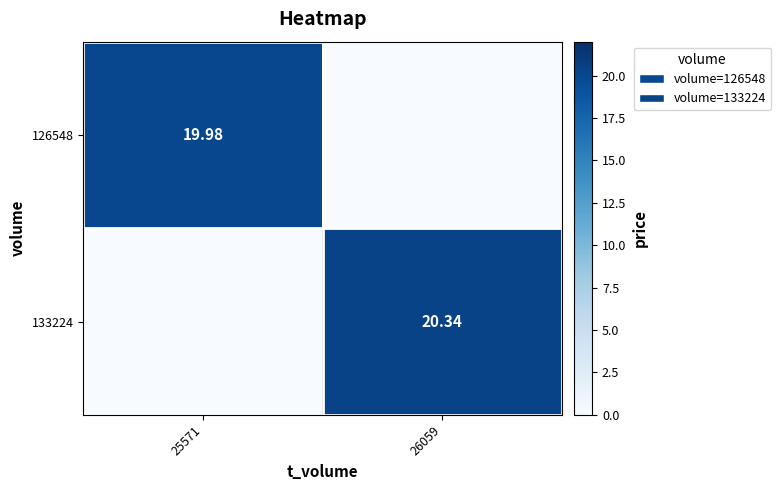

What is the difference between the highest and lowest values at 25571?

20.0